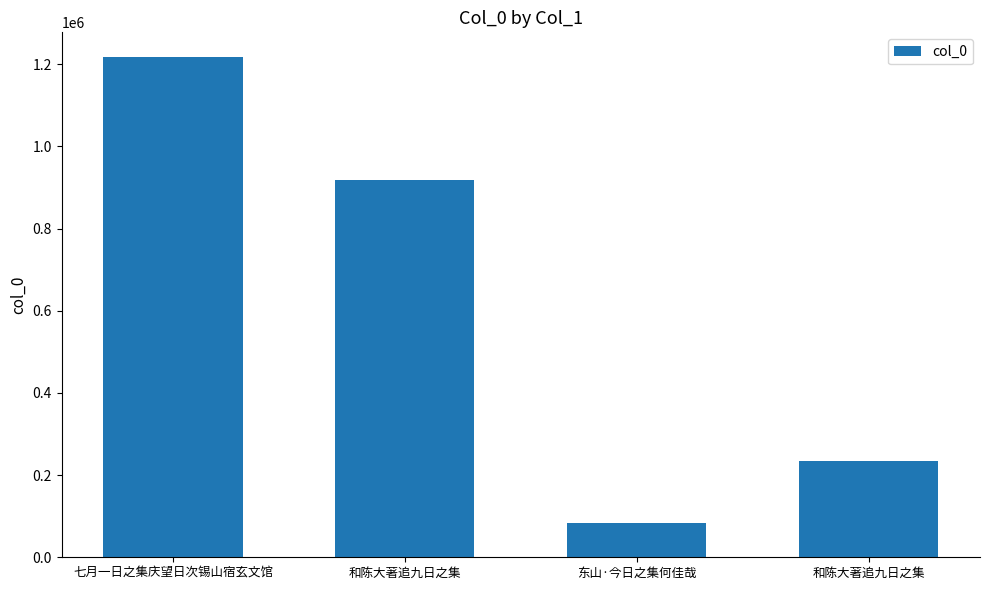

Rank the categories by value from highest to lowest.

七月一日之集庆望日次锡山宿玄文馆, 和陈大著追九日之集, 和陈大著追九日之集, 东山·今日之集何佳哉